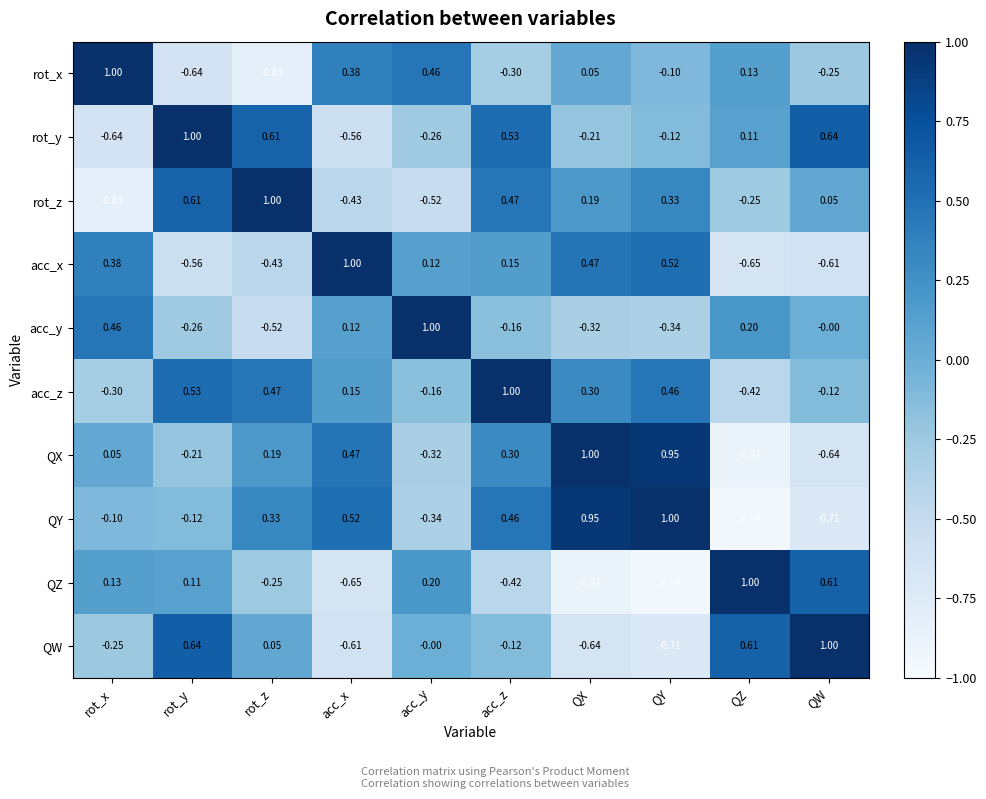

Which series has the largest total across all categories?

acc_z